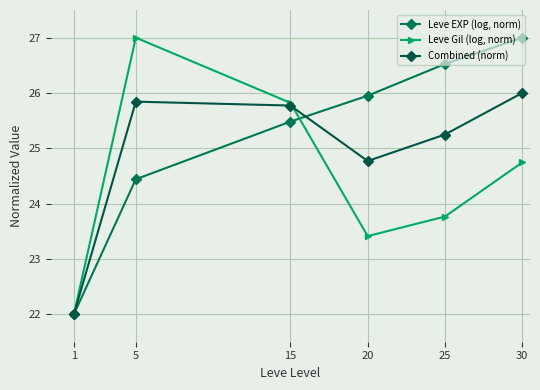

At which category does Combined (norm) reach its first local valley?

20